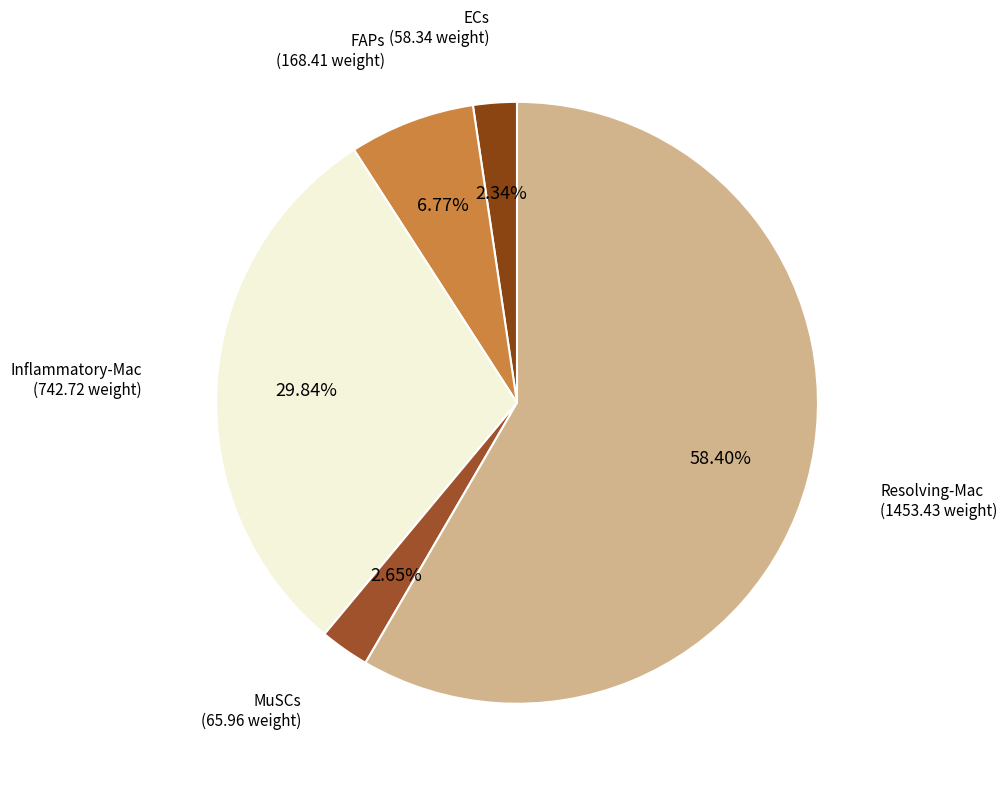

Count the number of slices in the pie.

5